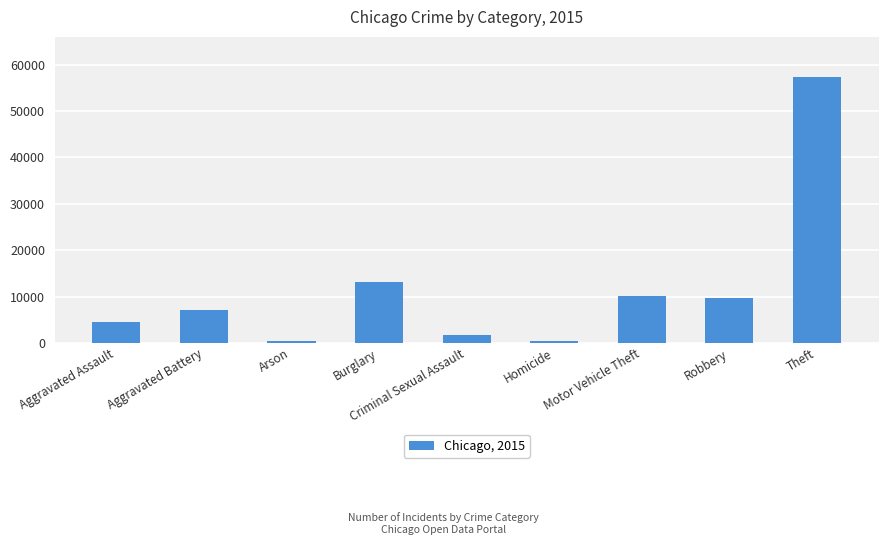

What is the value of the 5th bar from the left?

1713